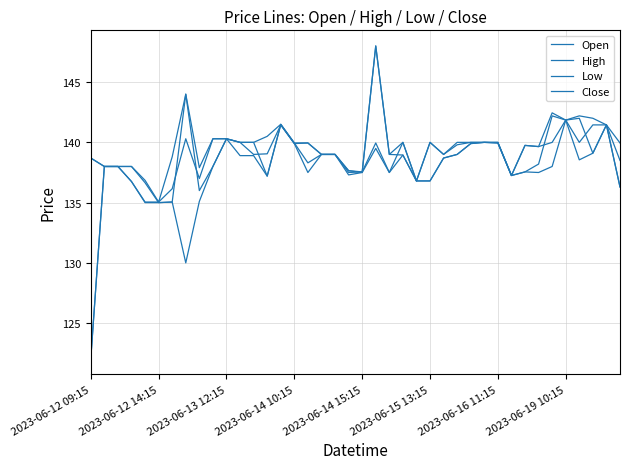

What is the maximum value shown in the chart?

148.0